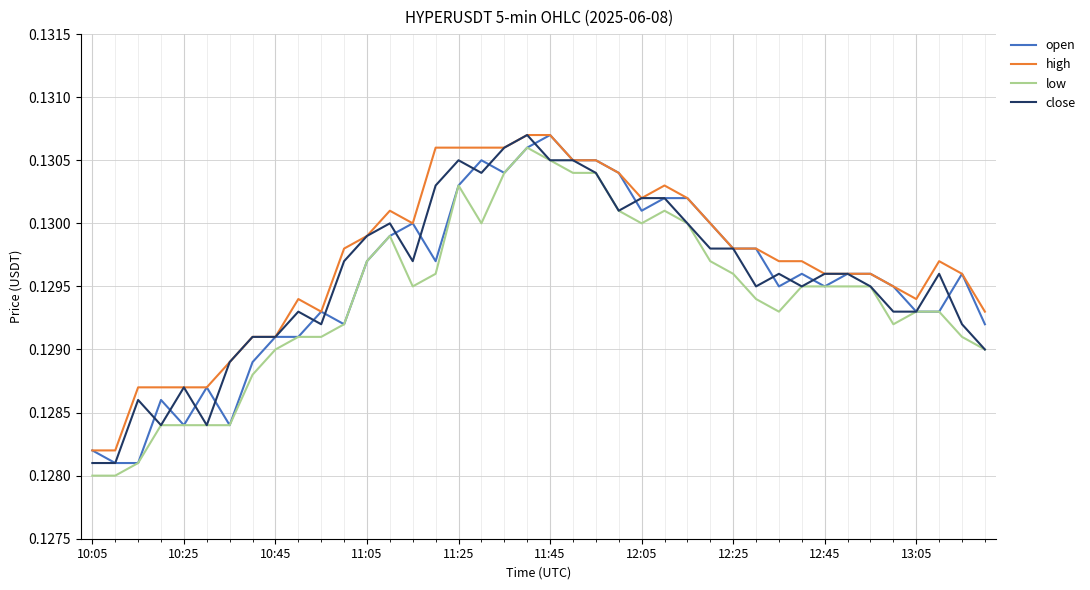

How many lines are shown in the chart?

4